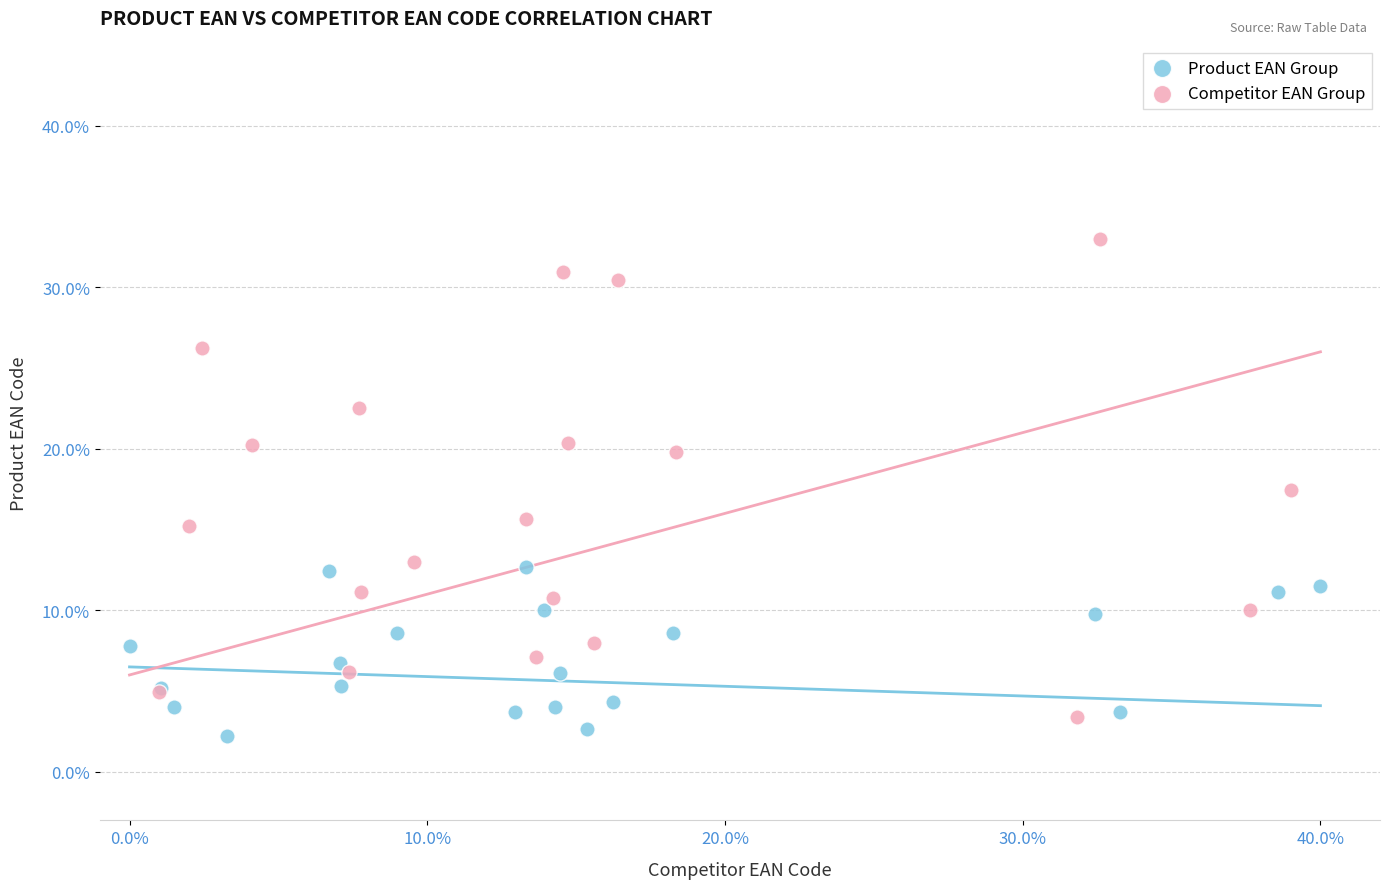

Which series has the widest spread of Y values?

Competitor EAN Group